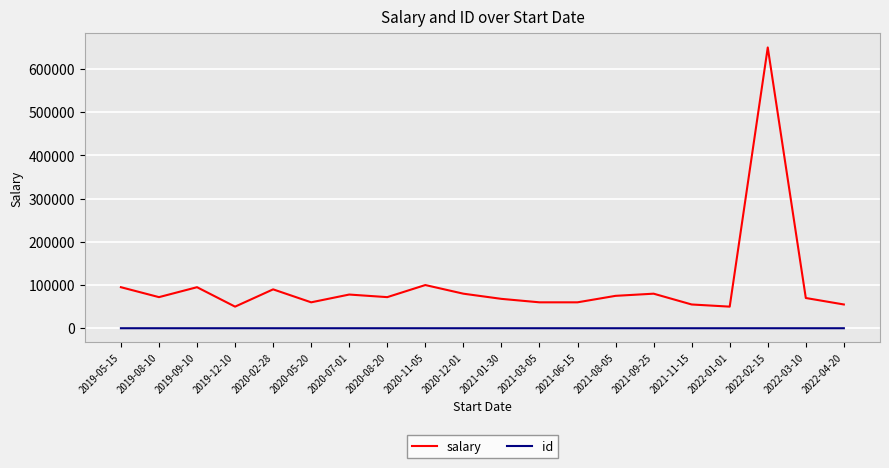

List the series in order of their overall mean, lowest first.

id, salary